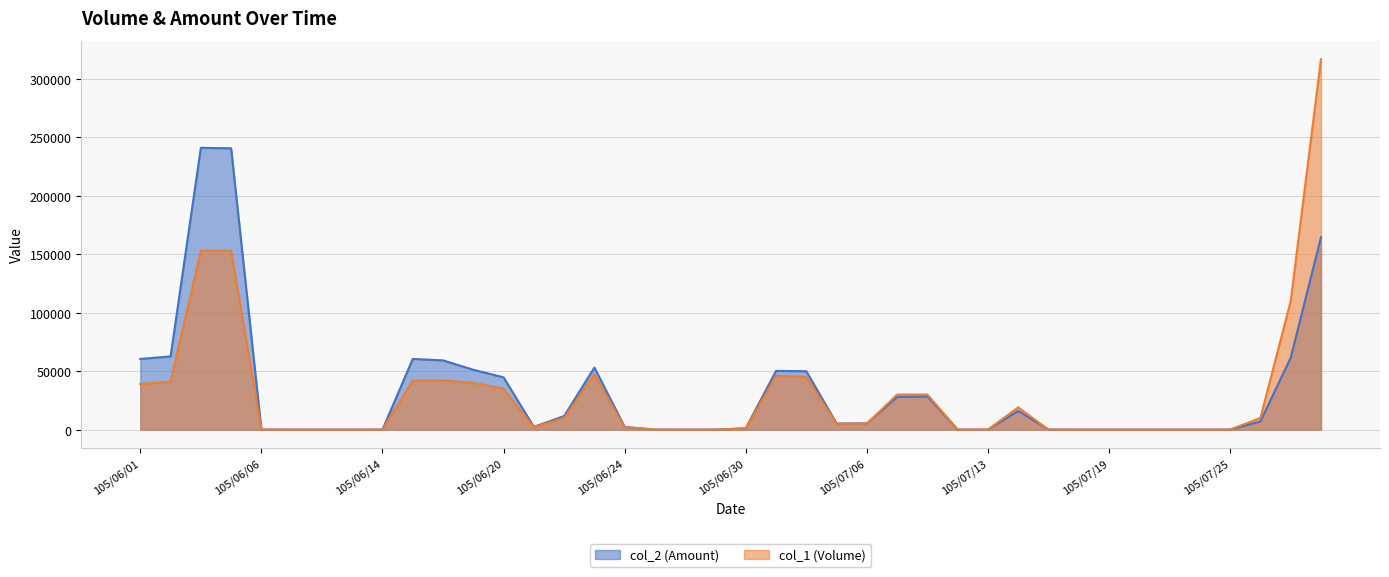

True or false: col_2 (Amount) has more than 1 points higher than both neighbors.

True